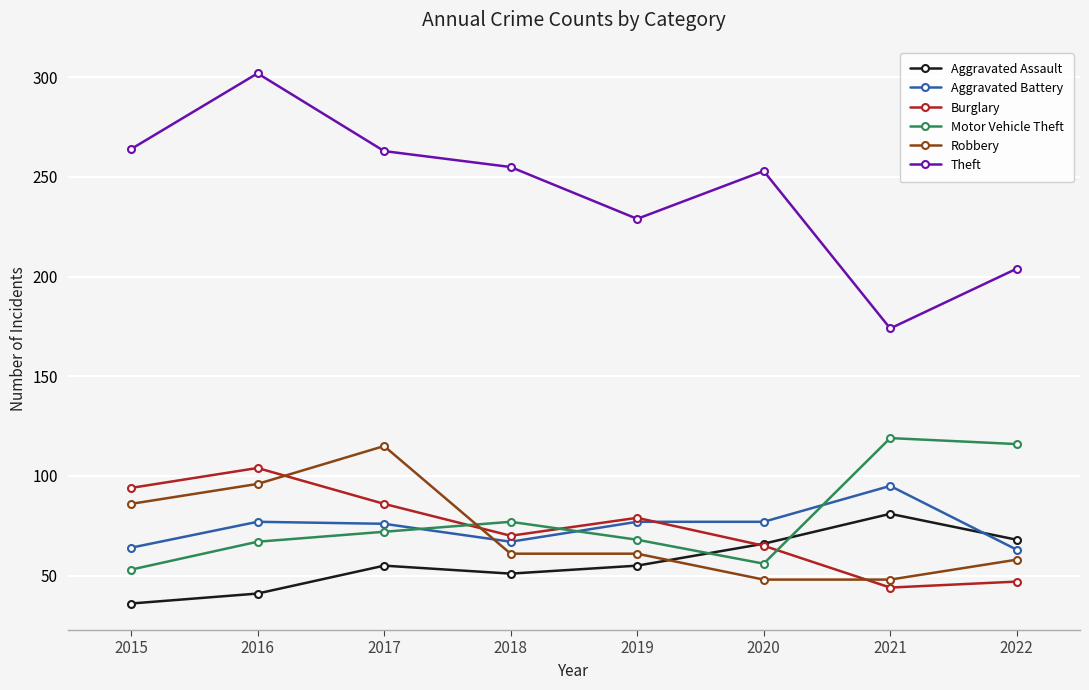

What is the minimum value for Aggravated Assault?

36